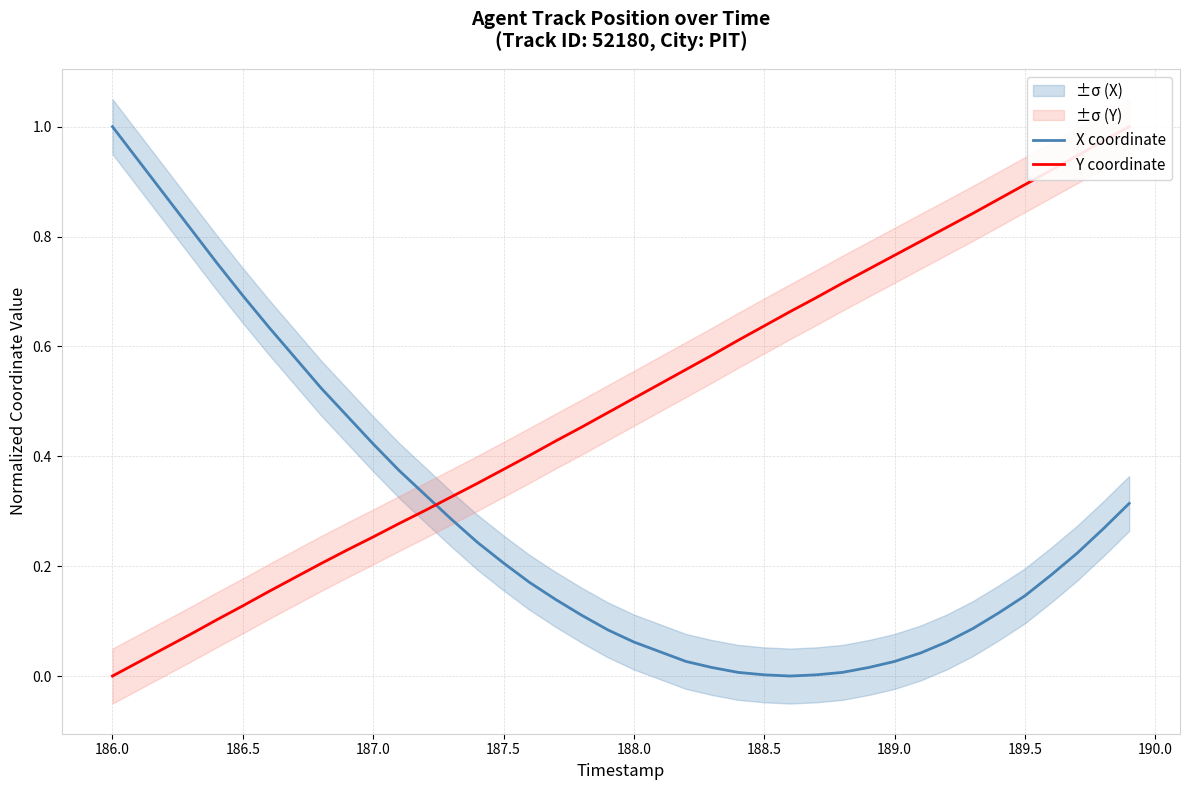

How many times do Y coordinate and X coordinate cross each other?

1